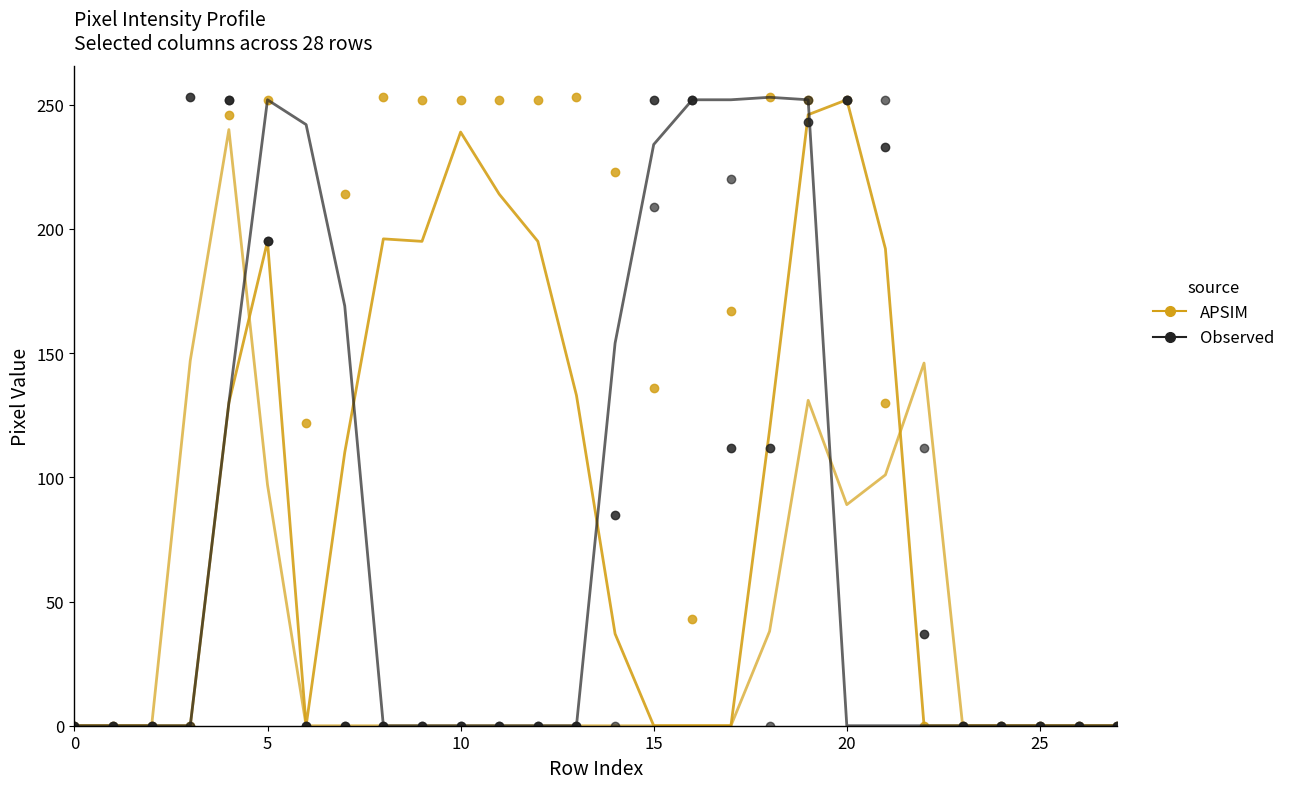

Is it true that col_12 (Observed dots 2) equals 252 at 20?

True